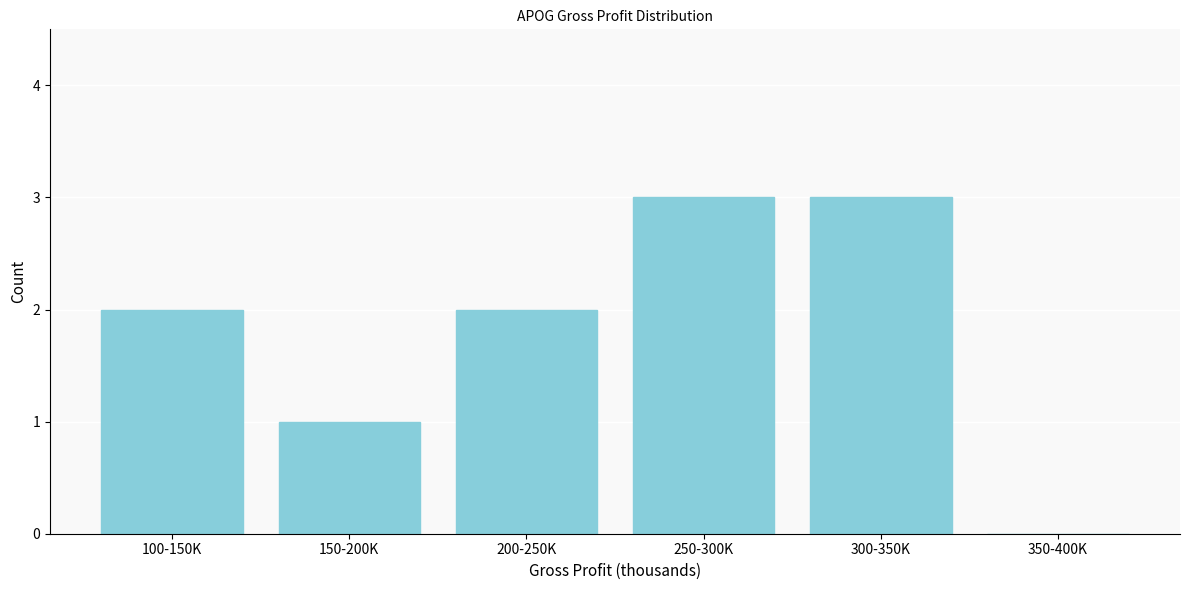

Reading right to left, extract all data points from this chart.

350-400K=0	300-350K=3	250-300K=3	200-250K=2	150-200K=1	100-150K=2